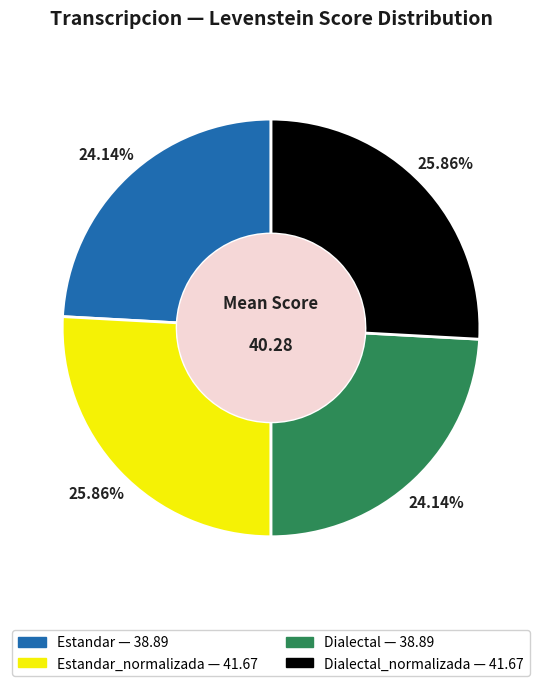

Is there a majority slice in this chart?

No